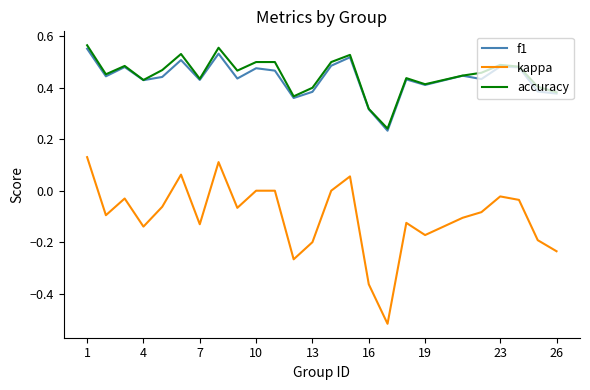

What are all the series names shown in the legend?

f1, kappa, accuracy